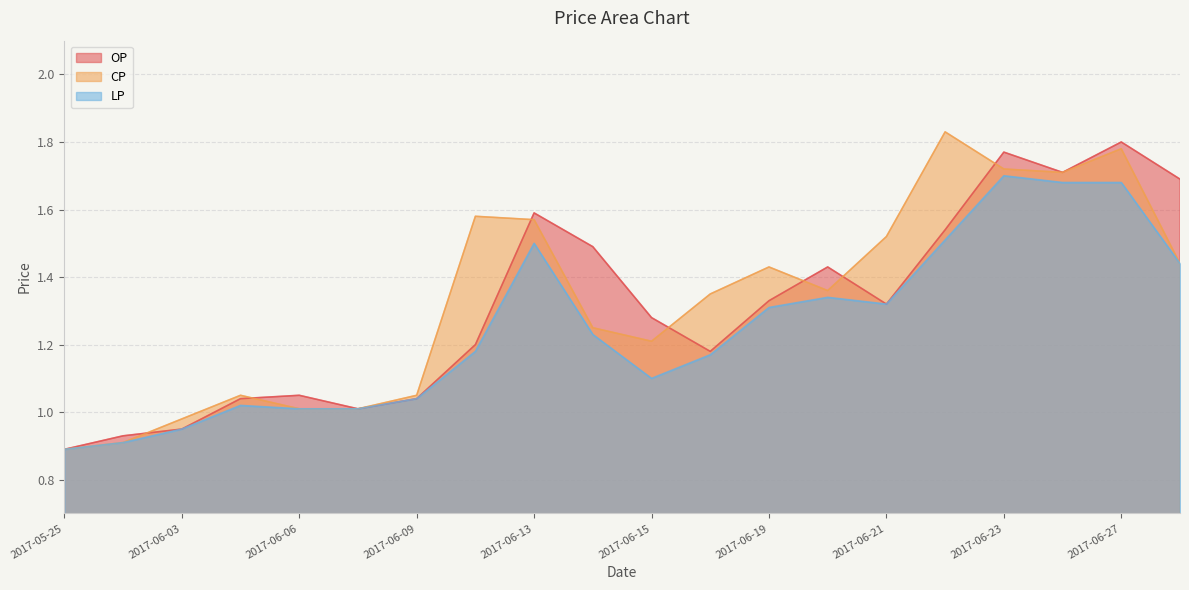

Reading left to right, list all the values displayed in this chart.

OP: 2017-05-25=0.9	2017-05-26=0.9	2017-06-03=0.9	2017-06-05=1.0	2017-06-06=1.1	2017-06-07=1.0	2017-06-09=1.0	2017-06-12=1.2	2017-06-13=1.6	2017-06-14=1.5	2017-06-15=1.3	2017-06-16=1.2	2017-06-19=1.3	2017-06-20=1.4	2017-06-21=1.3	2017-06-22=1.5	2017-06-23=1.8	2017-06-26=1.7	2017-06-27=1.8	2017-06-28=1.7
CP: 2017-05-25=0.9	2017-05-26=0.9	2017-06-03=1.0	2017-06-05=1.1	2017-06-06=1.0	2017-06-07=1.0	2017-06-09=1.1	2017-06-12=1.6	2017-06-13=1.6	2017-06-14=1.2	2017-06-15=1.2	2017-06-16=1.4	2017-06-19=1.4	2017-06-20=1.4	2017-06-21=1.5	2017-06-22=1.8	2017-06-23=1.7	2017-06-26=1.7	2017-06-27=1.8	2017-06-28=1.4
LP: 2017-05-25=0.9	2017-05-26=0.9	2017-06-03=0.9	2017-06-05=1.0	2017-06-06=1.0	2017-06-07=1.0	2017-06-09=1.0	2017-06-12=1.2	2017-06-13=1.5	2017-06-14=1.2	2017-06-15=1.1	2017-06-16=1.2	2017-06-19=1.3	2017-06-20=1.3	2017-06-21=1.3	2017-06-22=1.5	2017-06-23=1.7	2017-06-26=1.7	2017-06-27=1.7	2017-06-28=1.4